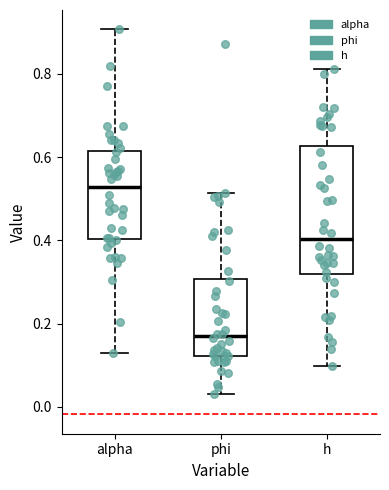

Reading left to right, transcribe this box plot: for each box, give where its median line is, the range the box spans, and where its two whiskers end, as read against the y-axis. The values are not printed on the chart, so give them approximately, as read against the axis.

alpha: median 0.52, box 0.40 to 0.62, whiskers 0.12 to 0.90
phi: median 0.18, box 0.12 to 0.30, whiskers 0.04 to 0.52
h: median 0.40, box 0.32 to 0.62, whiskers 0.10 to 0.82